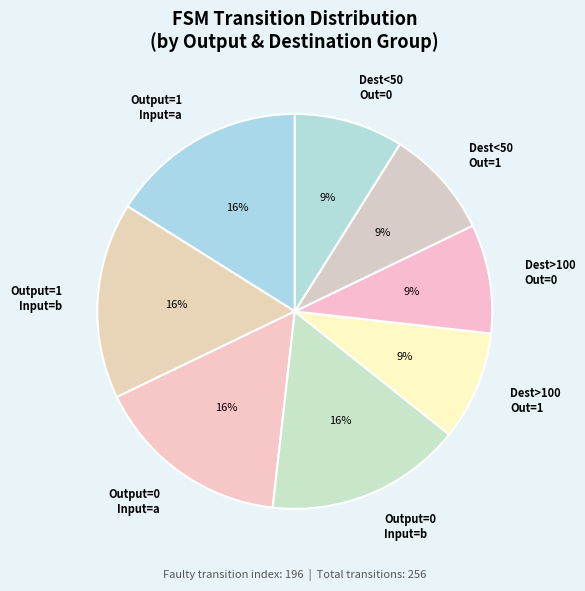

Does any single category account for the majority?

No